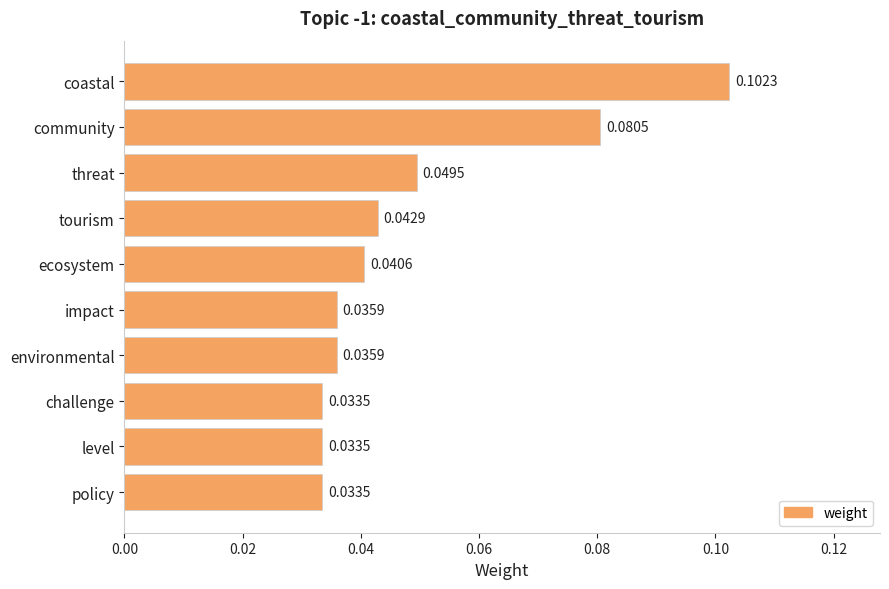

What is the sum of all values?

0.5